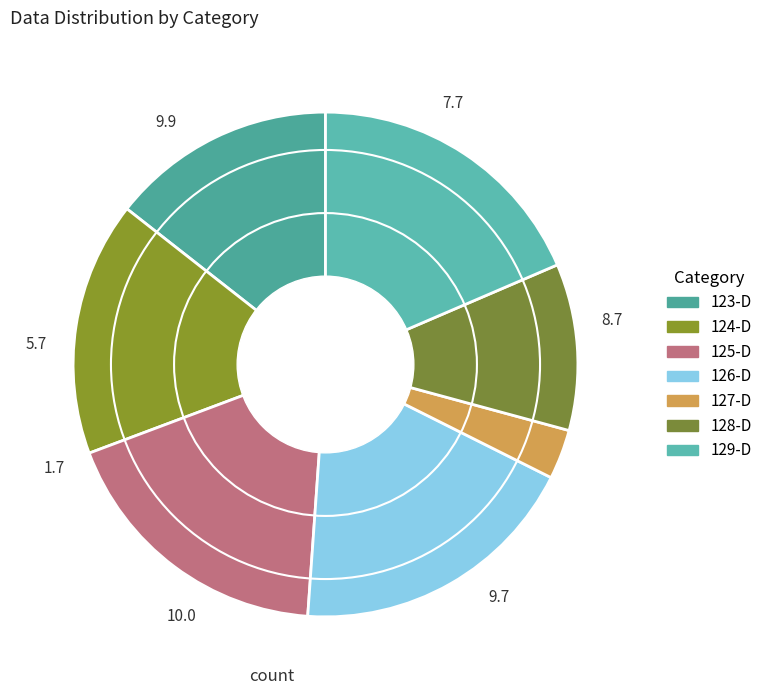

Does 124-D represent more than half of the total?

No